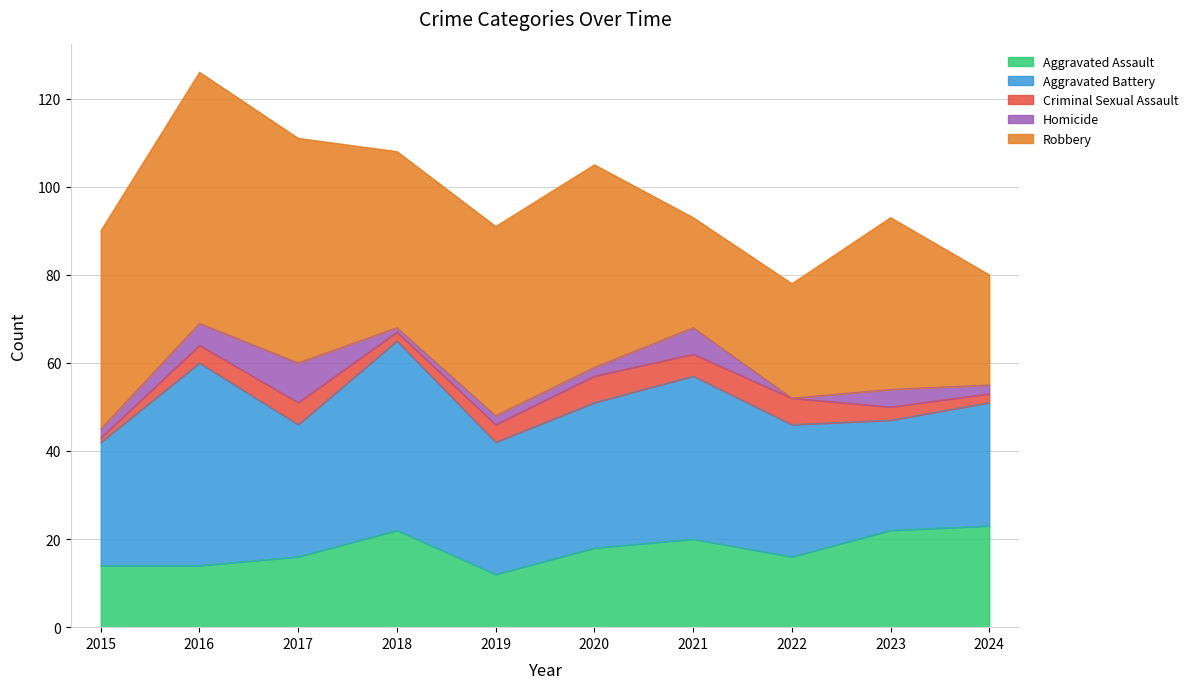

What value does the Robbery series have at 2021, to the nearest 5?

25